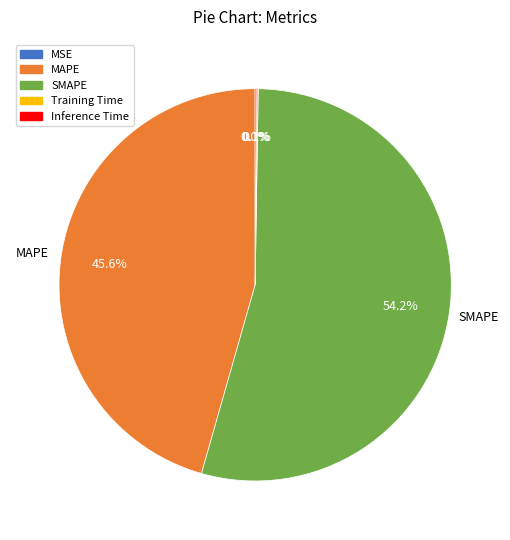

Does any single category account for the majority?

Yes